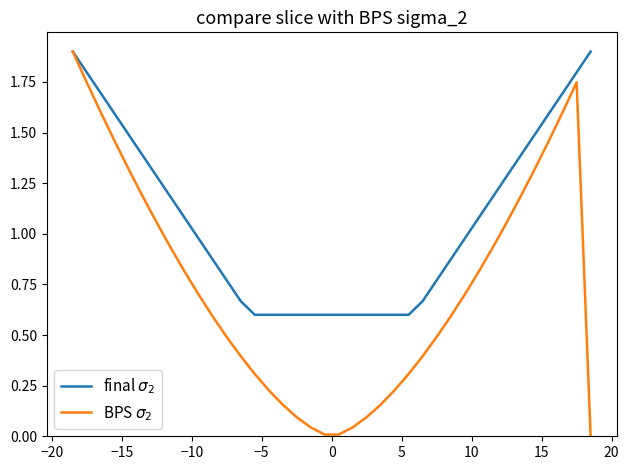

What is the greatest value displayed?

1.9